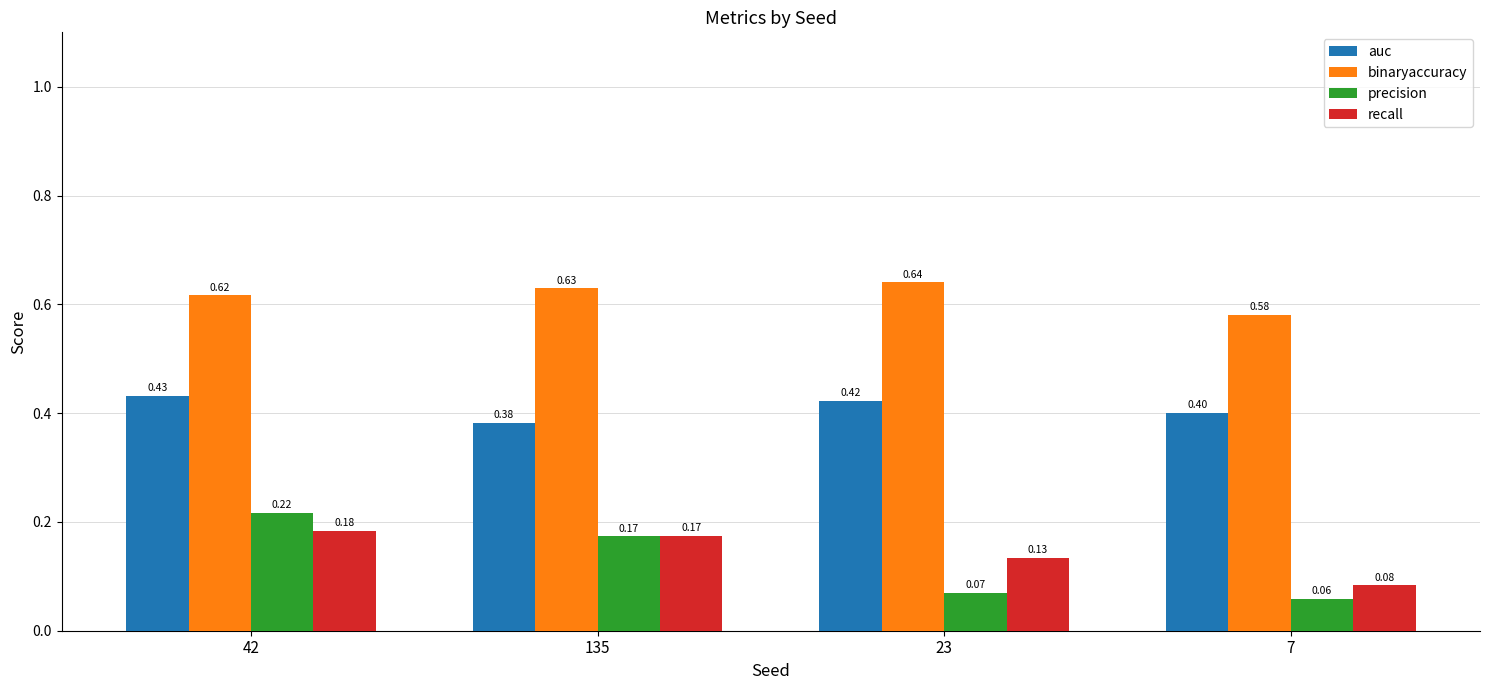

How many distinct data groups are displayed?

4